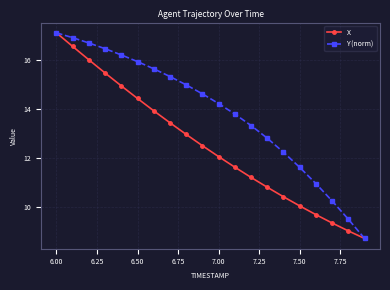

True or false: Y (norm) has more than 1 interior local peaks.

False